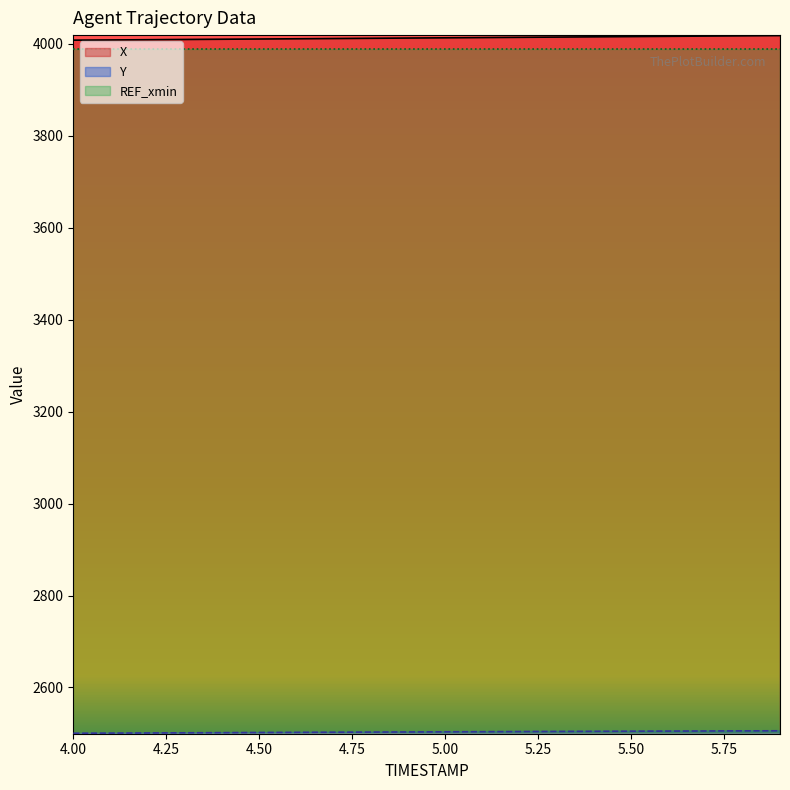

What is the maximum value for X?

4018.2